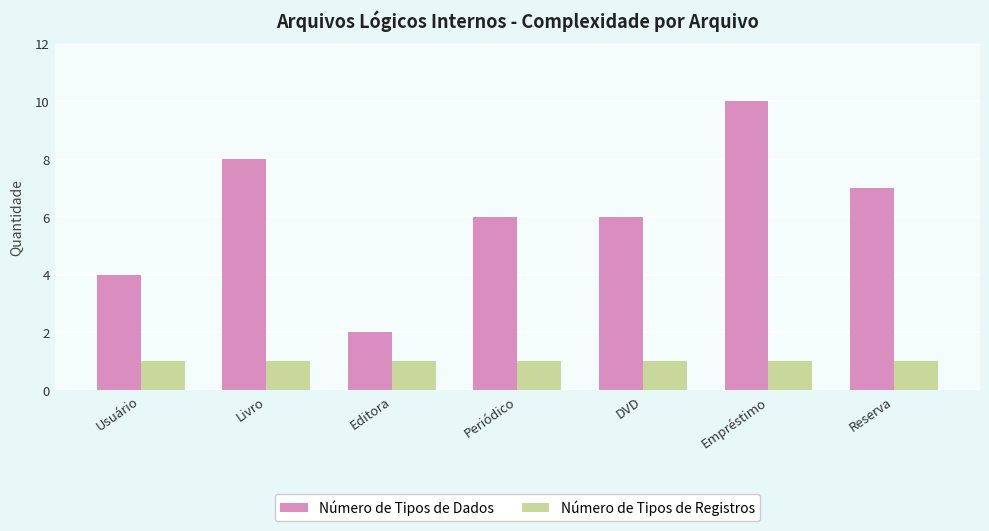

What is the highest value of the Número de Tipos de Dados series?

10